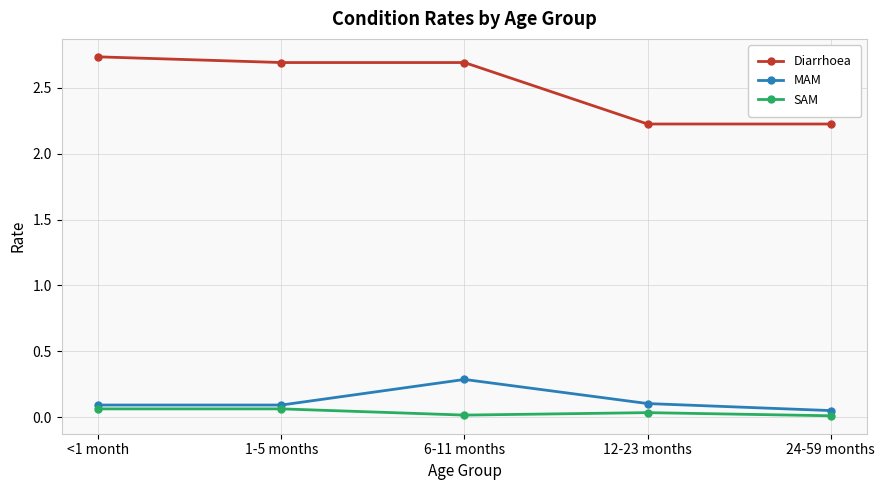

True or false: Diarrhoea and MAM cross at least once.

False